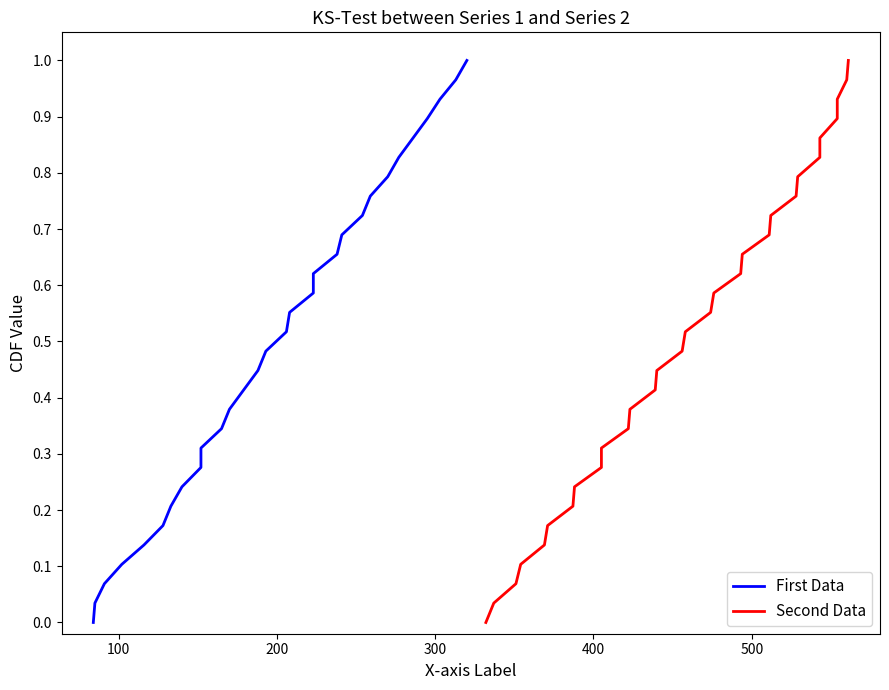

At how many categories does at least one series exceed 0?

29